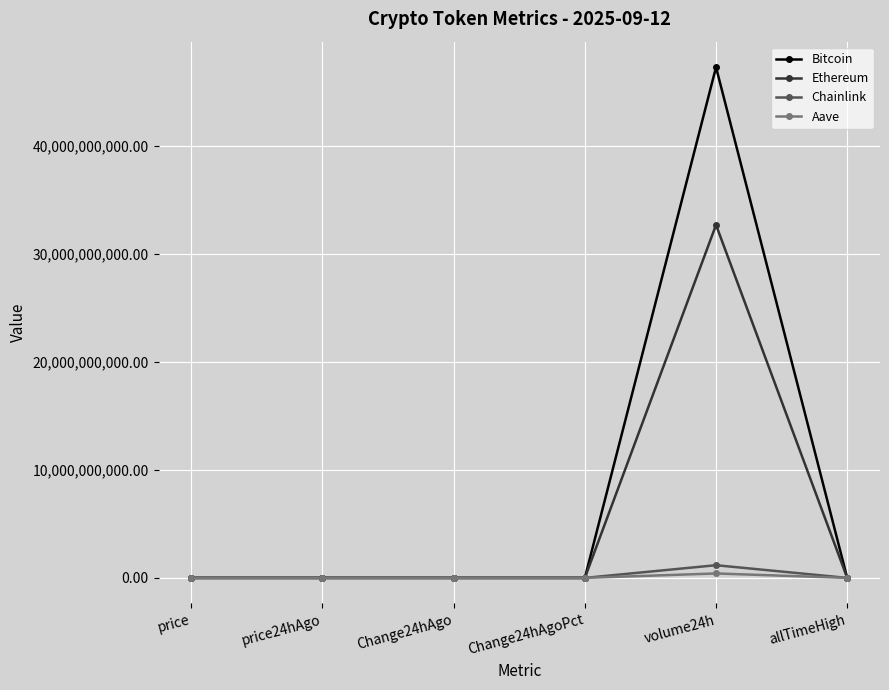

Count the number of data series in this chart.

4